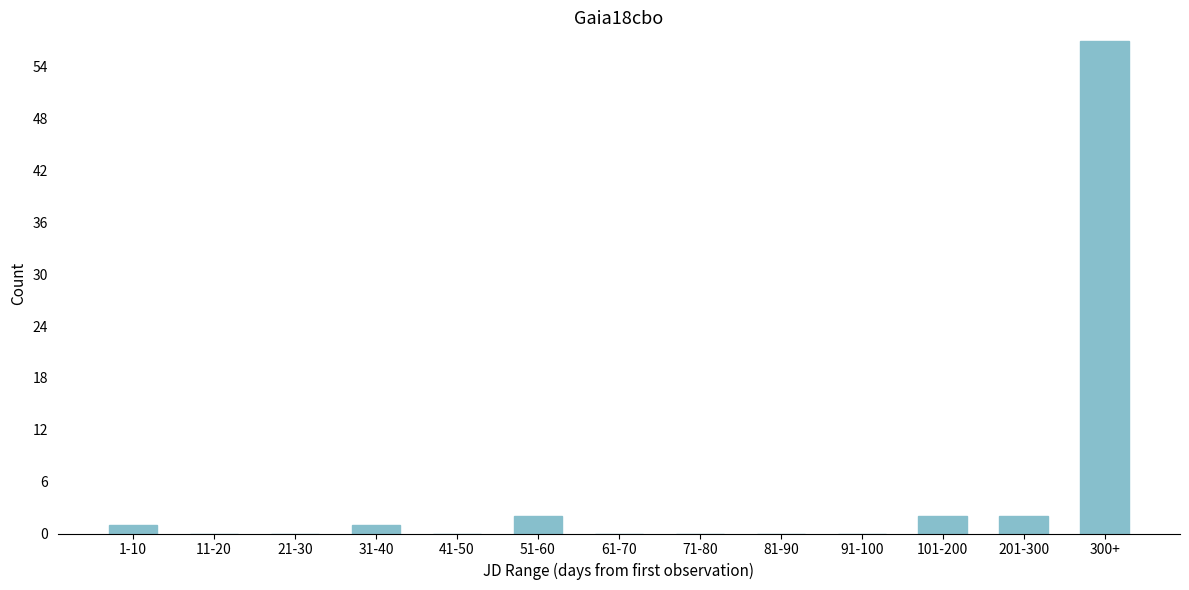

Reading left to right, extract all data points from this chart.

1-10=1	11-20=0	21-30=0	31-40=1	41-50=0	51-60=2	61-70=0	71-80=0	81-90=0	91-100=0	101-200=2	201-300=2	300+=57